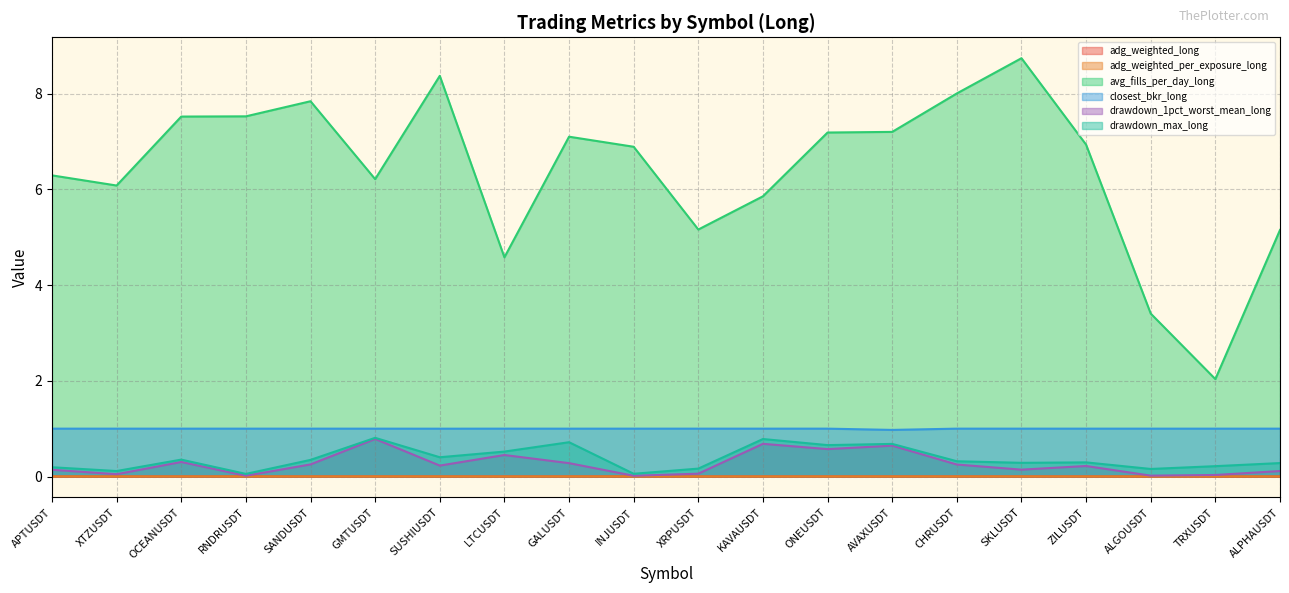

What are all the series names shown in the legend?

adg_weighted_long, adg_weighted_per_exposure_long, avg_fills_per_day_long, closest_bkr_long, drawdown_1pct_worst_mean_long, drawdown_max_long